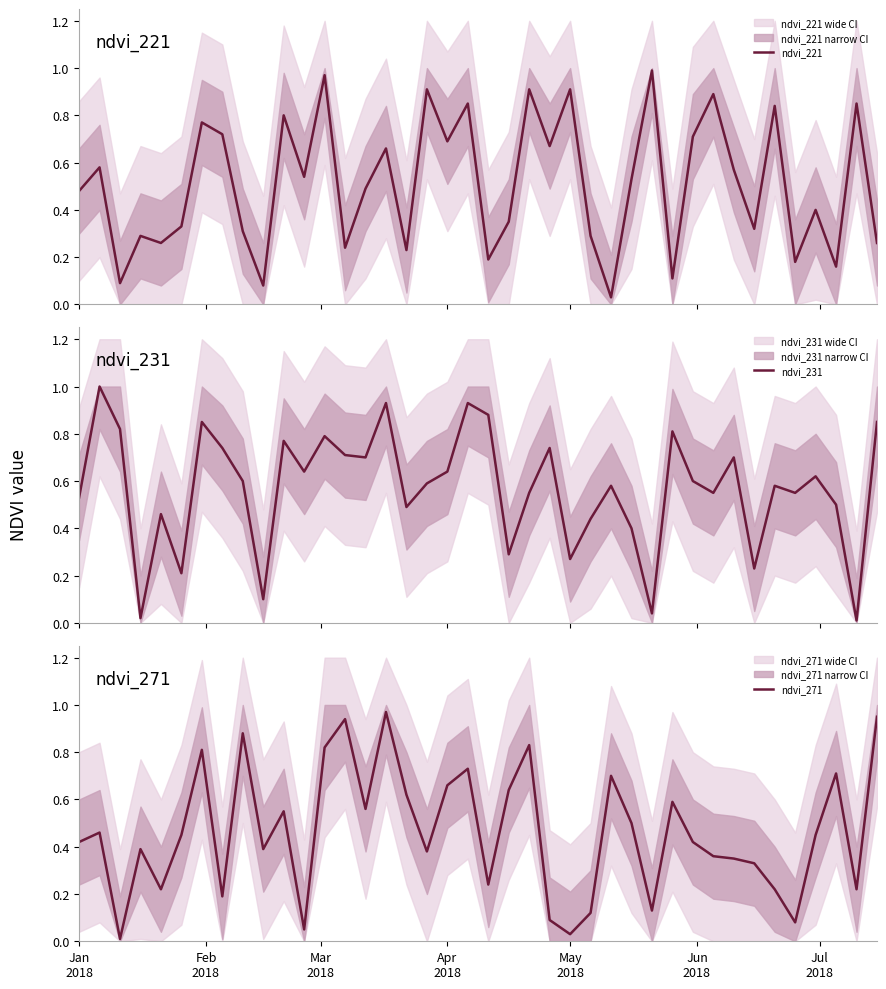

Reading left to right, what are all the values shown in this chart?

ndvi_221: 0.5	0.6	0.1	0.3	0.3	0.3	0.8	0.7	0.3	0.1	0.8	0.5	1.0	0.2	0.5	0.7	0.2	0.9	0.7	0.8	0.2	0.3	0.9	0.7	0.9	0.3	0.0	0.5	1.0	0.1	0.7	0.9	0.6	0.3	0.8	0.2	0.4	0.2	0.8	0.3
ndvi_231: 0.5	1.0	0.8	0.0	0.5	0.2	0.8	0.7	0.6	0.1	0.8	0.6	0.8	0.7	0.7	0.9	0.5	0.6	0.6	0.9	0.9	0.3	0.6	0.7	0.3	0.4	0.6	0.4	0.0	0.8	0.6	0.6	0.7	0.2	0.6	0.6	0.6	0.5	0.0	0.8
ndvi_271: 0.4	0.5	0.0	0.4	0.2	0.5	0.8	0.2	0.9	0.4	0.6	0.1	0.8	0.9	0.6	1.0	0.6	0.4	0.7	0.7	0.2	0.6	0.8	0.1	0.0	0.1	0.7	0.5	0.1	0.6	0.4	0.4	0.3	0.3	0.2	0.1	0.5	0.7	0.2	0.9